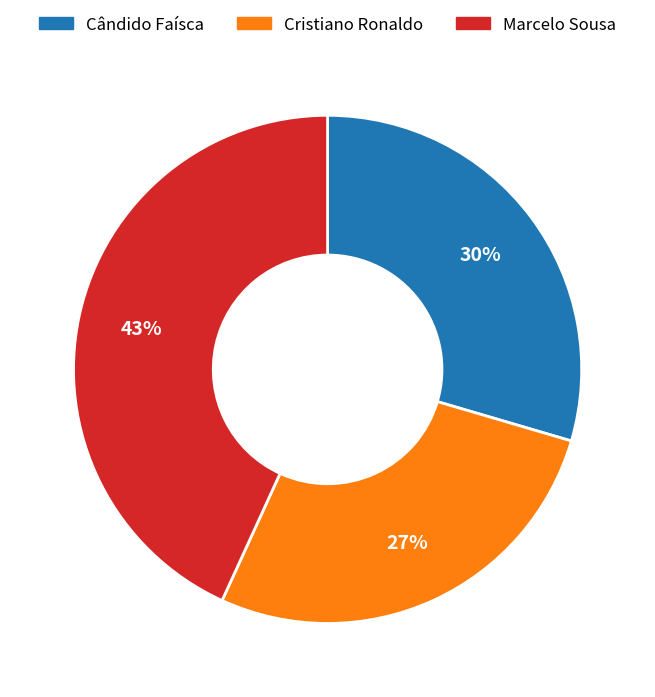

To the nearest percent, what portion does Marcelo Sousa represent?

43%